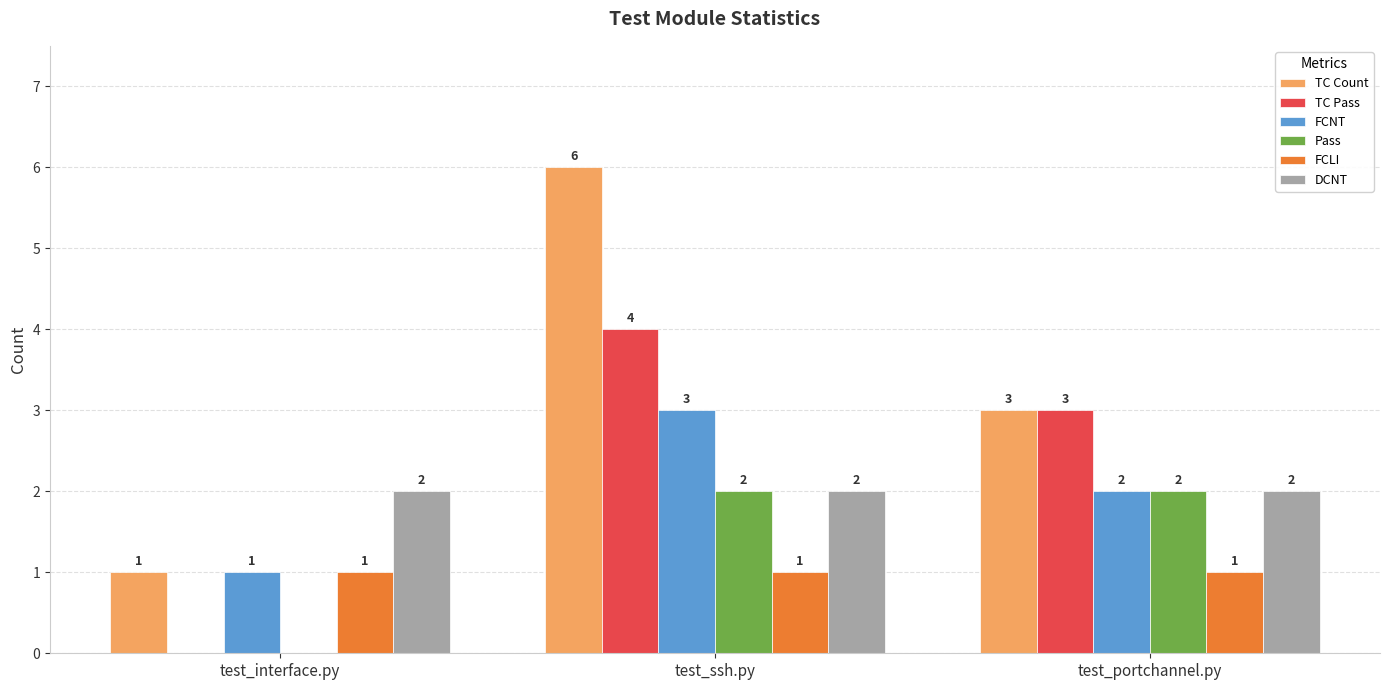

How many series are shown in this chart?

6